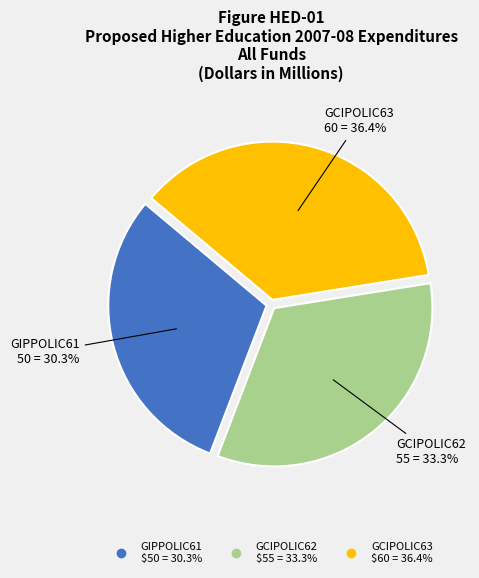

To the nearest percent, what is the combined percentage of GCIPOLIC63 and GIPPOLIC61?

67%